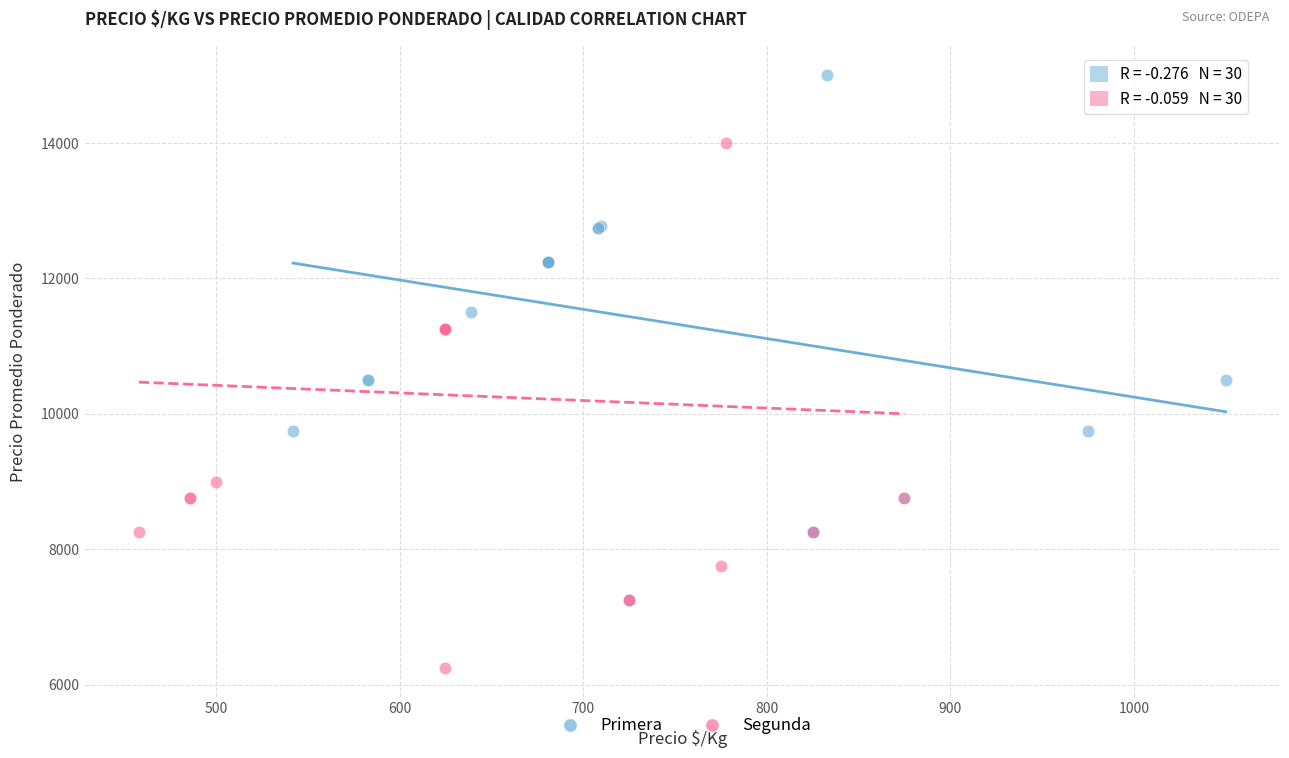

Which series reaches the maximum Y coordinate?

Primera